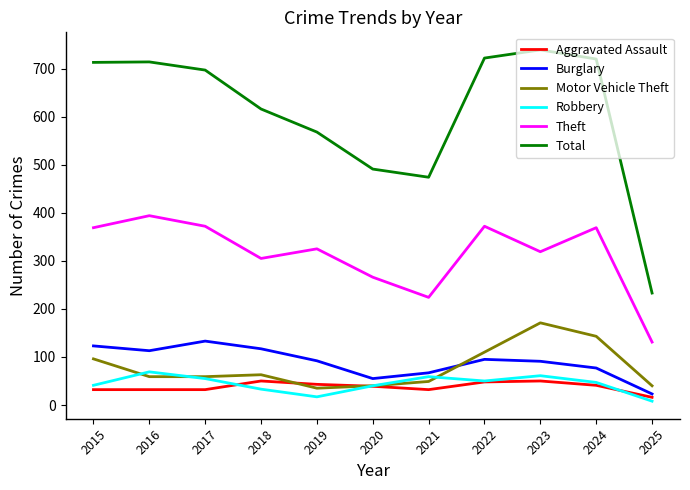

Which series has the largest total across all categories?

Total